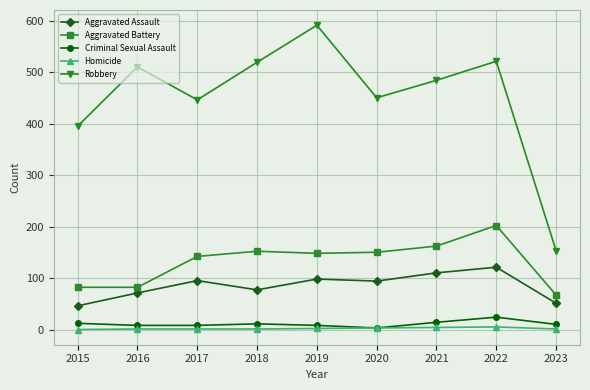

What is the value of the Aggravated Battery point at the 4th from the left?

152